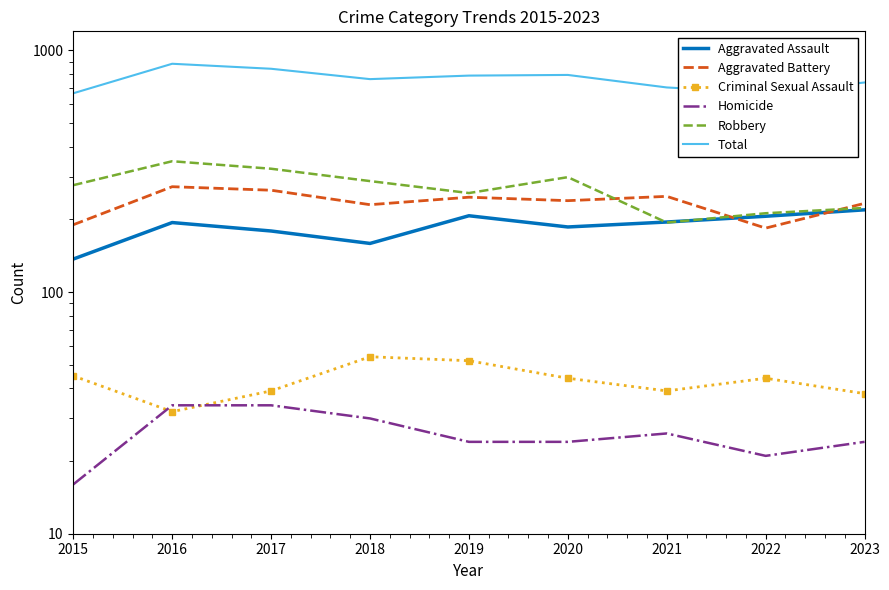

At 2020, list the series in order from largest to smallest.

Total, Robbery, Aggravated Battery, Aggravated Assault, Criminal Sexual Assault, Homicide